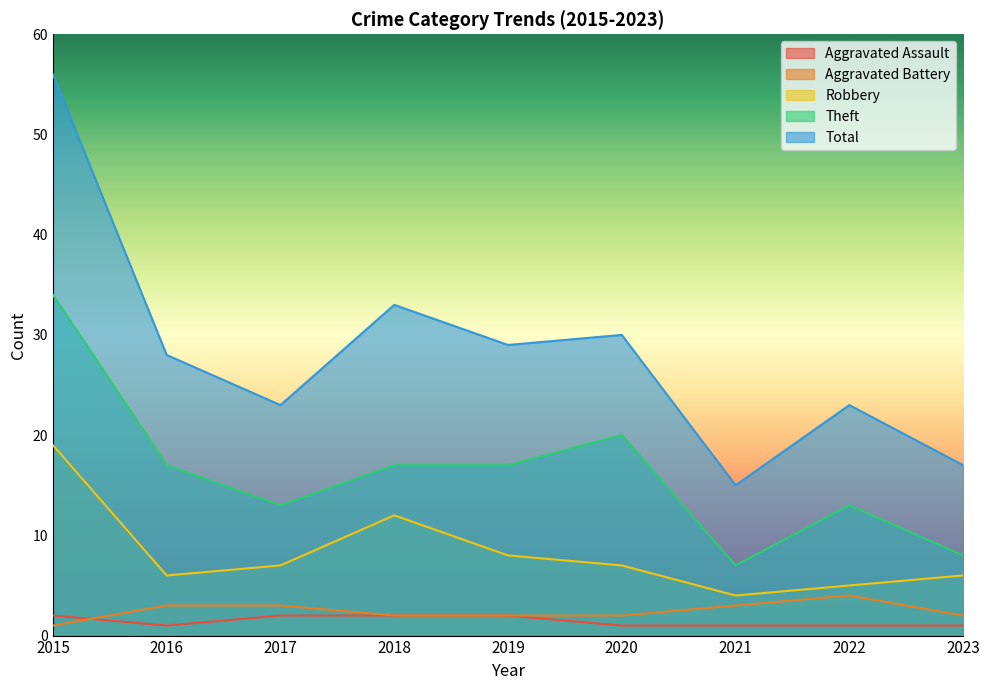

List the labels in order of Theft value, largest first.

2015, 2020, 2016, 2018, 2019, 2017, 2022, 2023, 2021